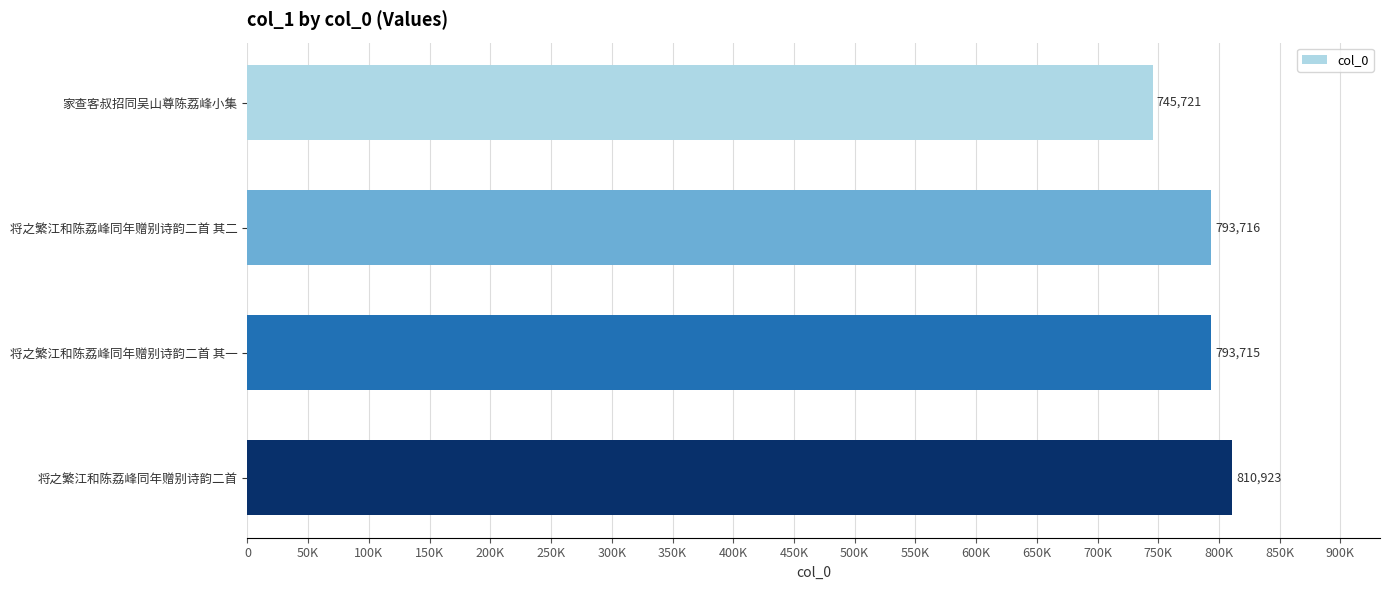

Rank the categories by value from lowest to highest.

家查客叔招同吴山尊陈荔峰小集, 将之繁江和陈荔峰同年赠别诗韵二首 其一, 将之繁江和陈荔峰同年赠别诗韵二首 其二, 将之繁江和陈荔峰同年赠别诗韵二首